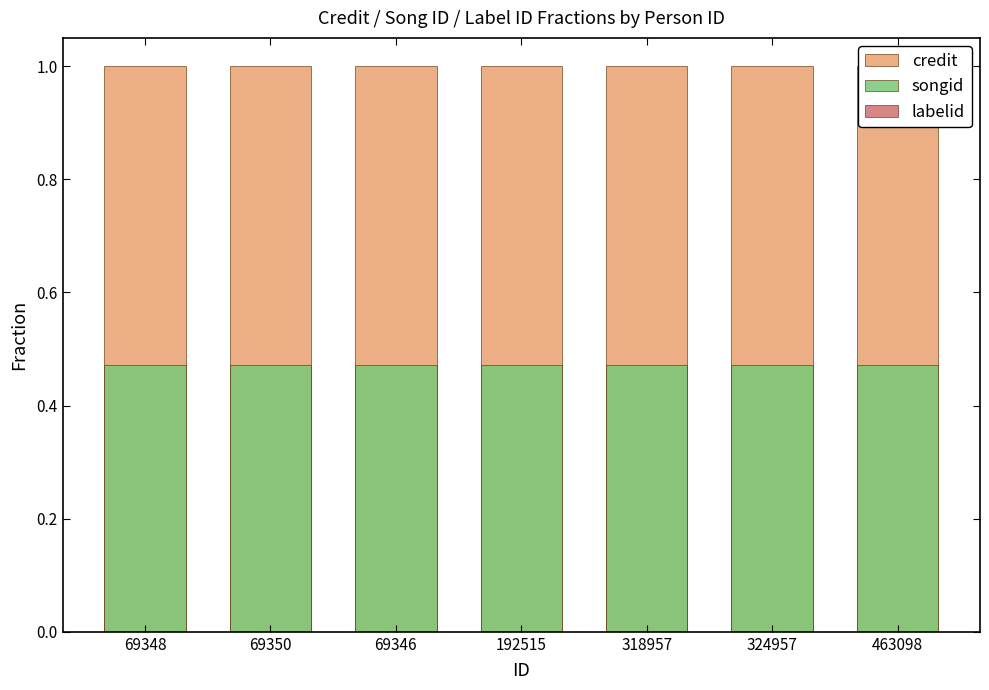

What is the sum of the credit values at 192515 and 463098?

2.0